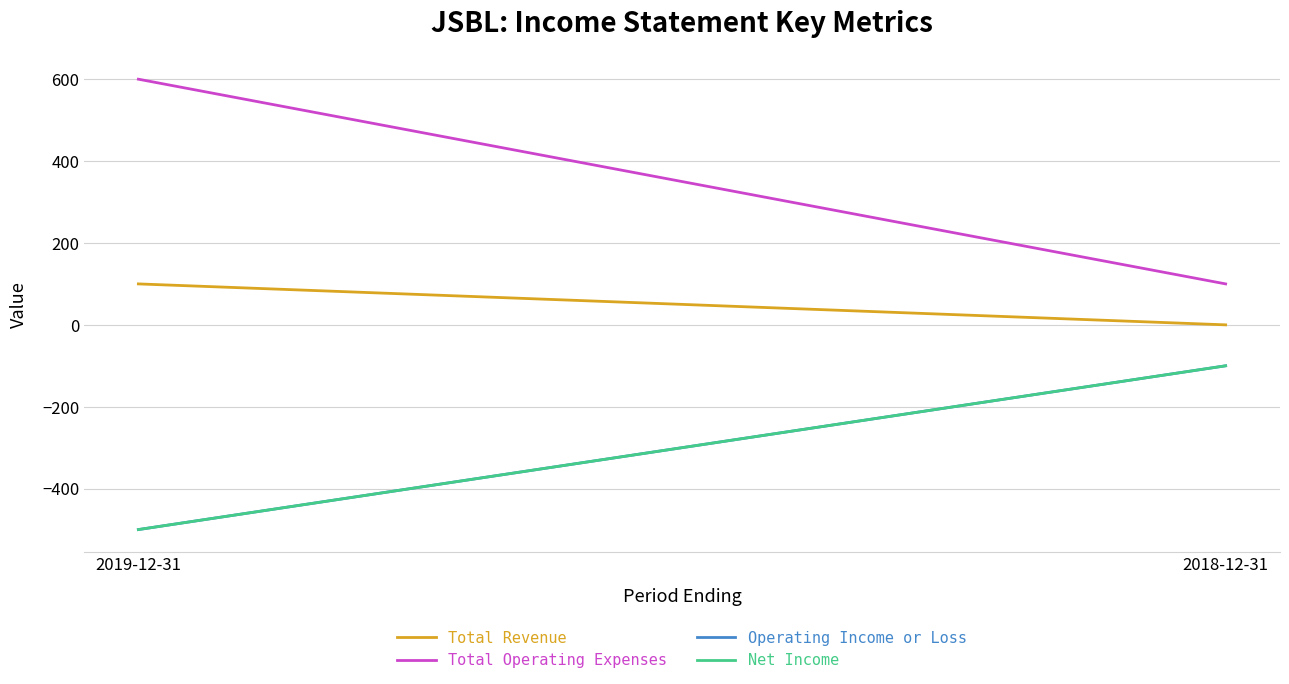

What is the total value across all series at 2019-12-31?

-300